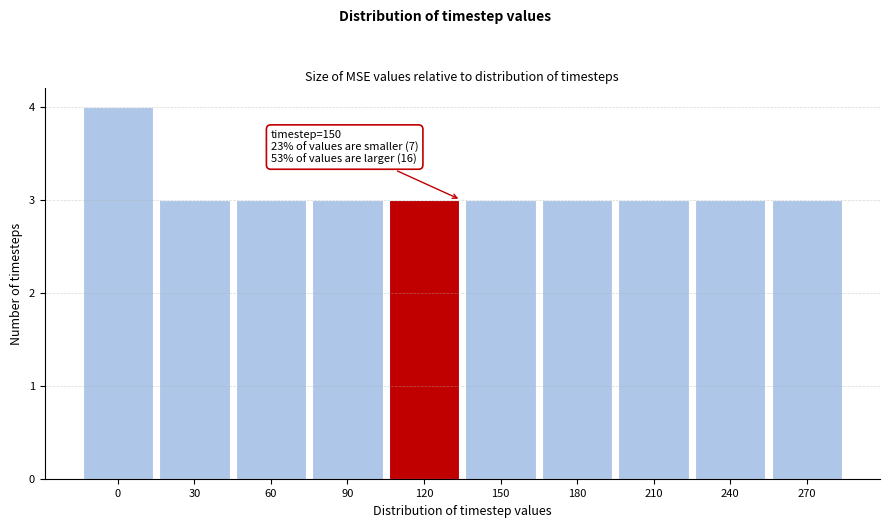

Reading left to right, transcribe all the data shown in this chart.

4	3	3	3	3	3	3	3	3	3